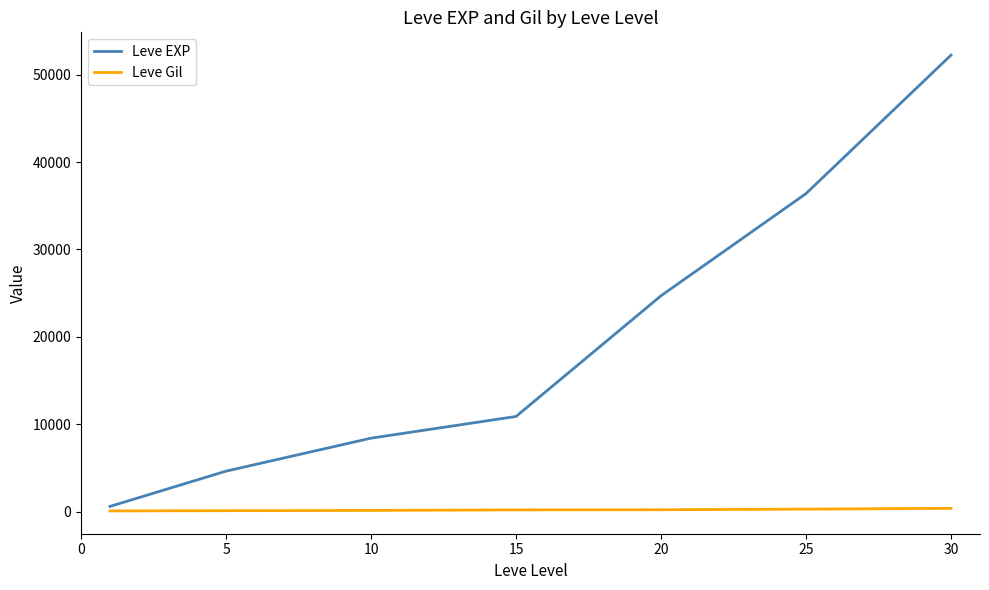

True or false: Leve Gil and Leve EXP intersect in this chart.

False